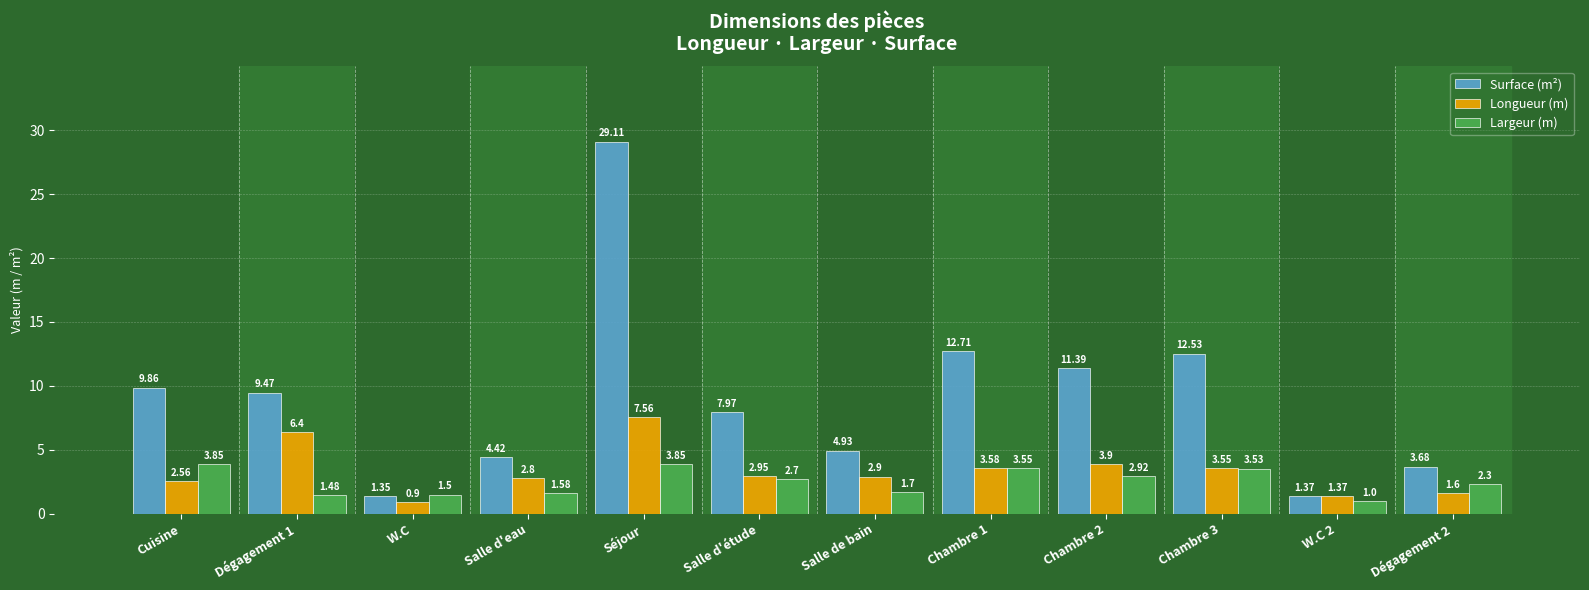

Does the chart contain any negative values?

No